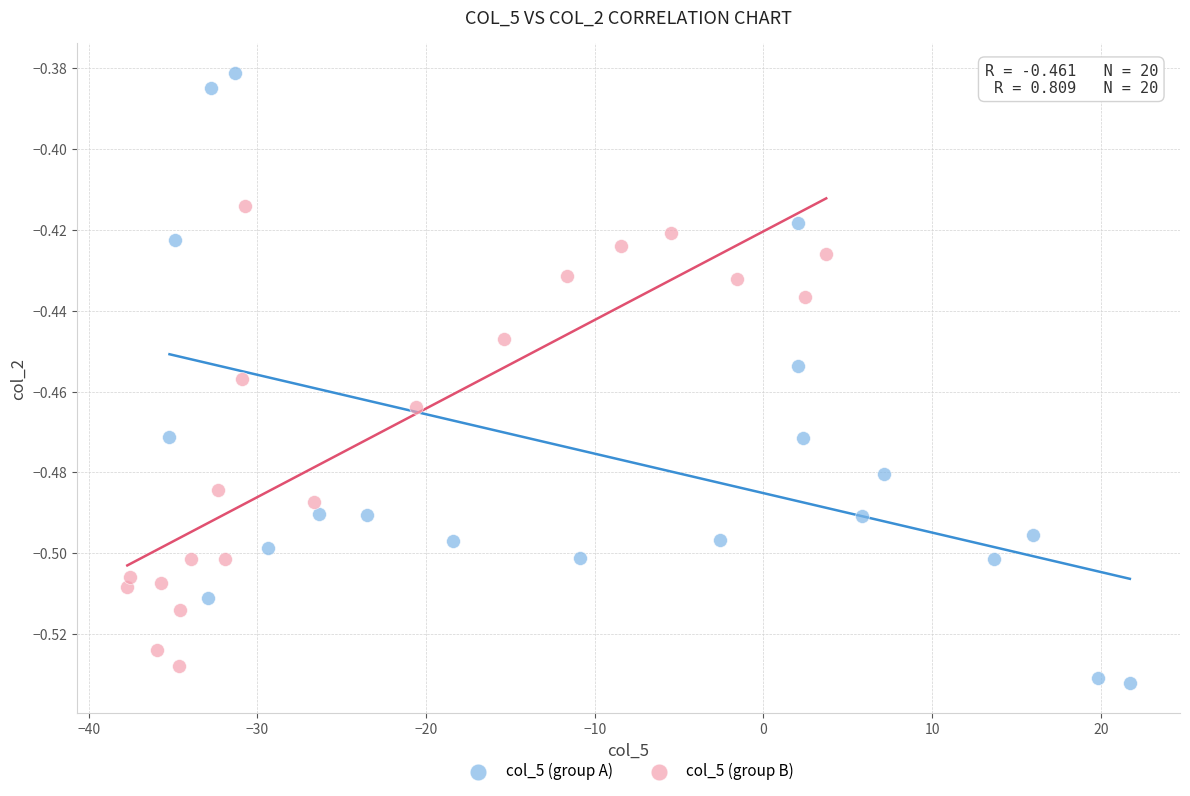

Which series reaches the minimum Y coordinate?

col_5 (group A)